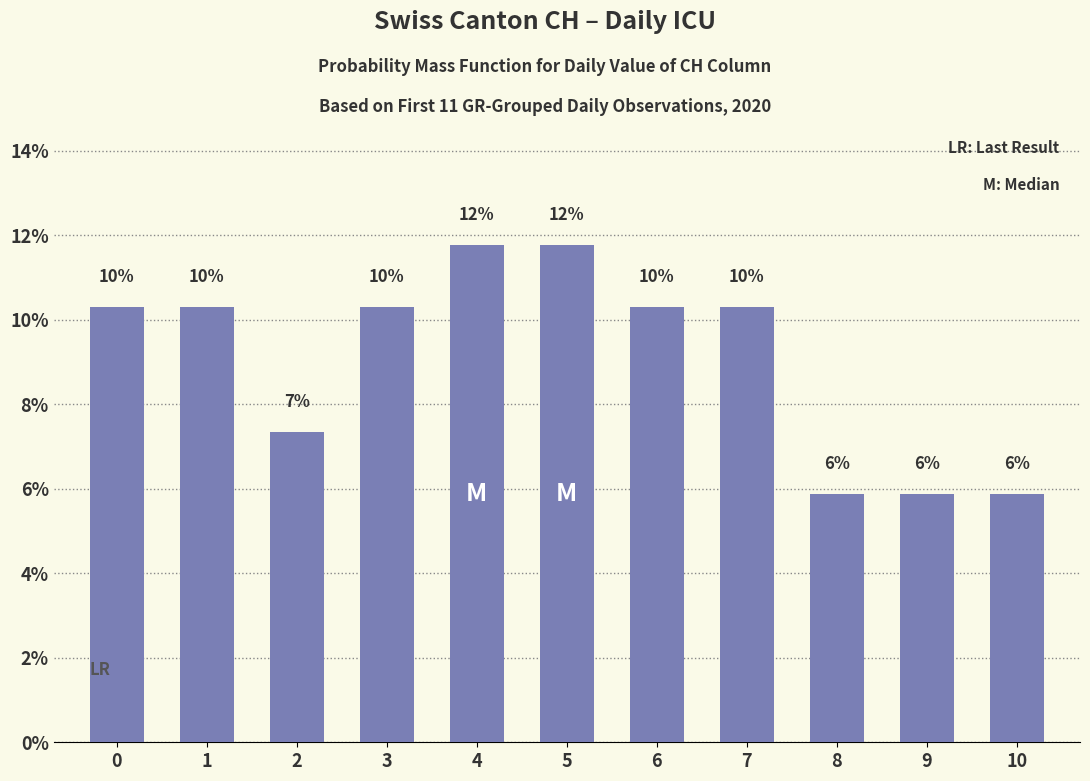

How many bars are there in total?

11